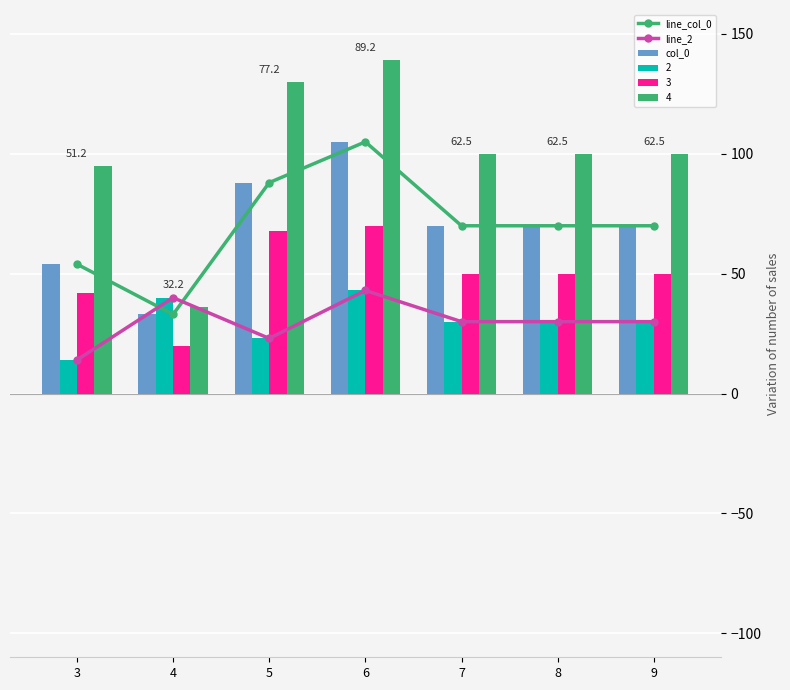

Where is col_0 nearest to the value 69?

7